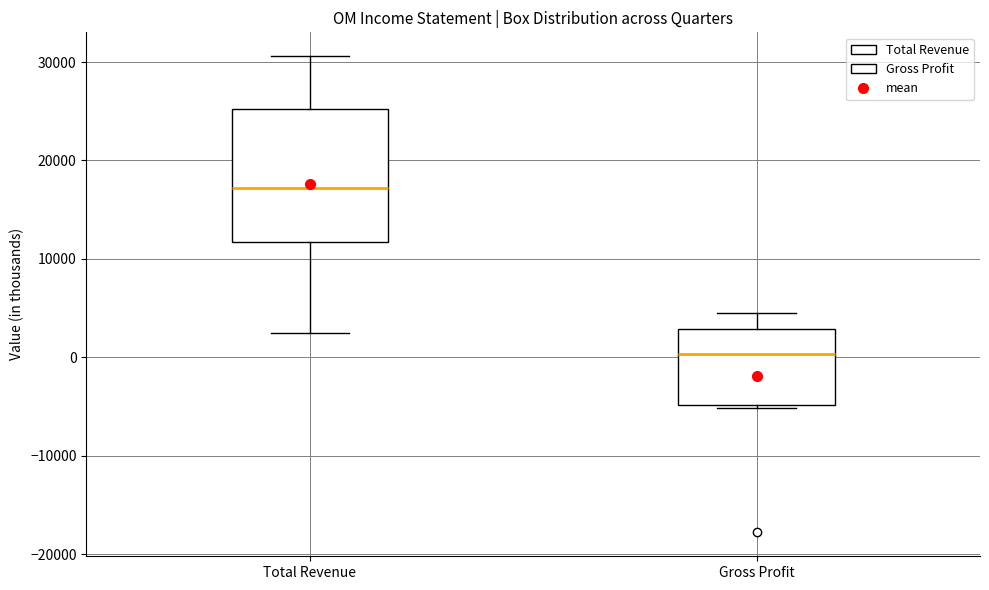

Comparing the boxes themselves (not the whiskers), which one is the tallest?

Total Revenue